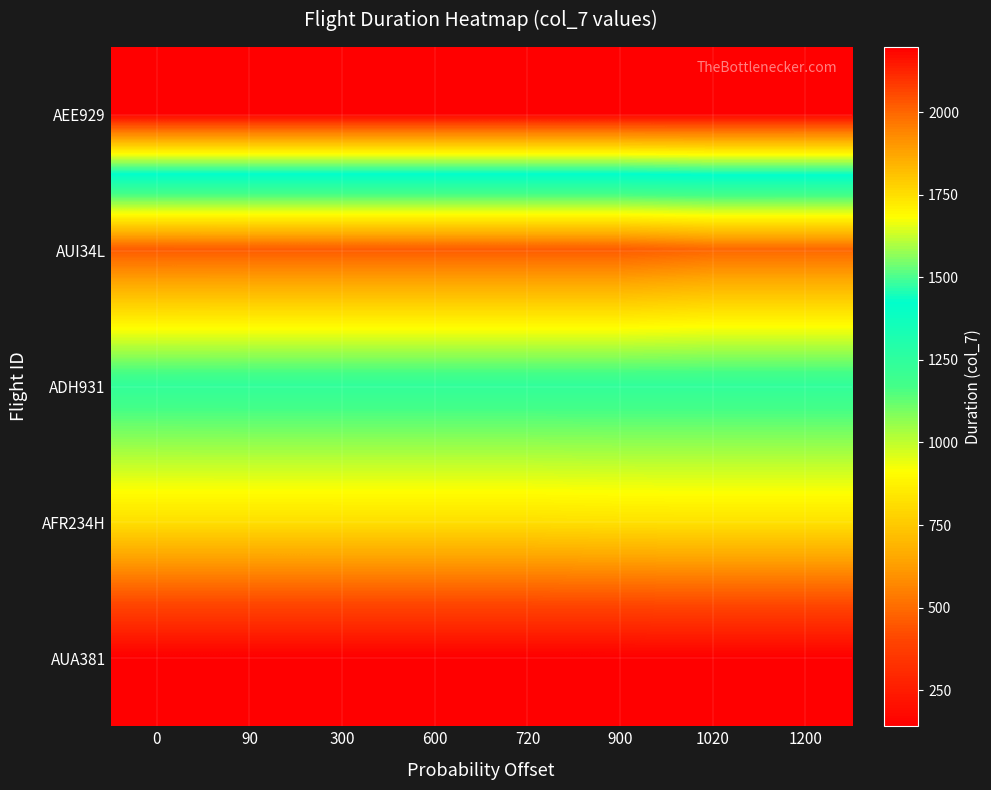

Reading left to right, what are all the values shown in this chart?

AEE929: 0=2196.8	90=2196.8	300=2196.8	600=2196.8	720=2196.7	900=2196.7	1020=2196.1	1200=2196.0
AUI34L: 0=459.2	90=460.0	300=460.0	600=460.0	720=460.0	900=460.0	1020=488.6	1200=488.6
ADH931: 0=1238.8	90=1239.8	300=1239.8	600=1239.8	720=1239.8	900=1239.8	1020=1239.8	1200=1239.8
AFR234H: 0=819.3	90=819.3	300=819.4	600=819.4	720=819.4	900=825.5	1020=827.9	1200=828.0
AUA381: 0=141.4	90=141.4	300=141.3	600=141.3	720=141.3	900=141.3	1020=141.2	1200=141.2